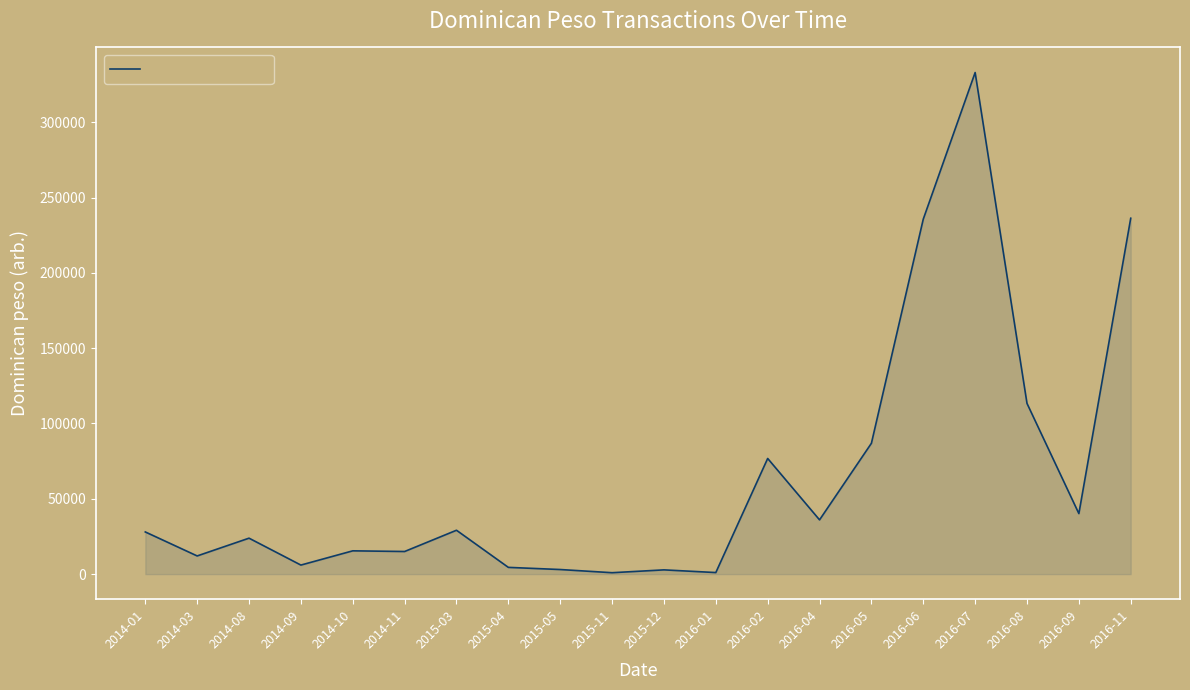

What is the approximate value at 2014-03, to the nearest 10?

12060